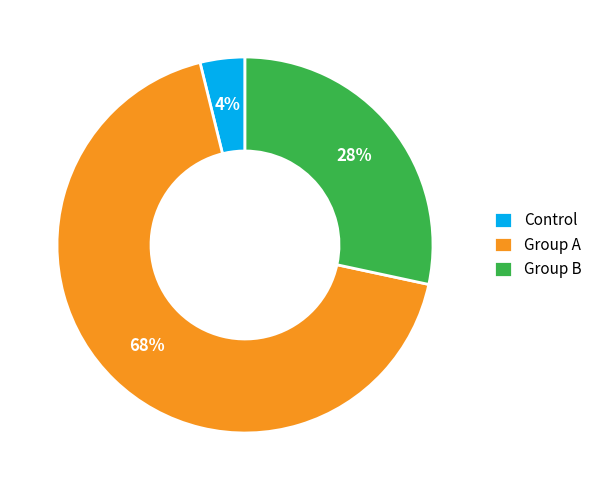

Rank the categories by value from highest to lowest.

Group A, Group B, Control